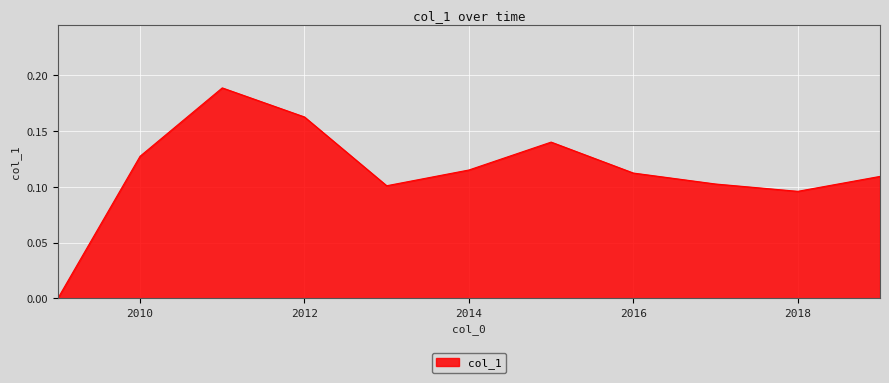

Reading right to left, transcribe all the data shown in this chart.

0.1	0.1	0.1	0.1	0.1	0.1	0.1	0.2	0.2	0.1	0.0